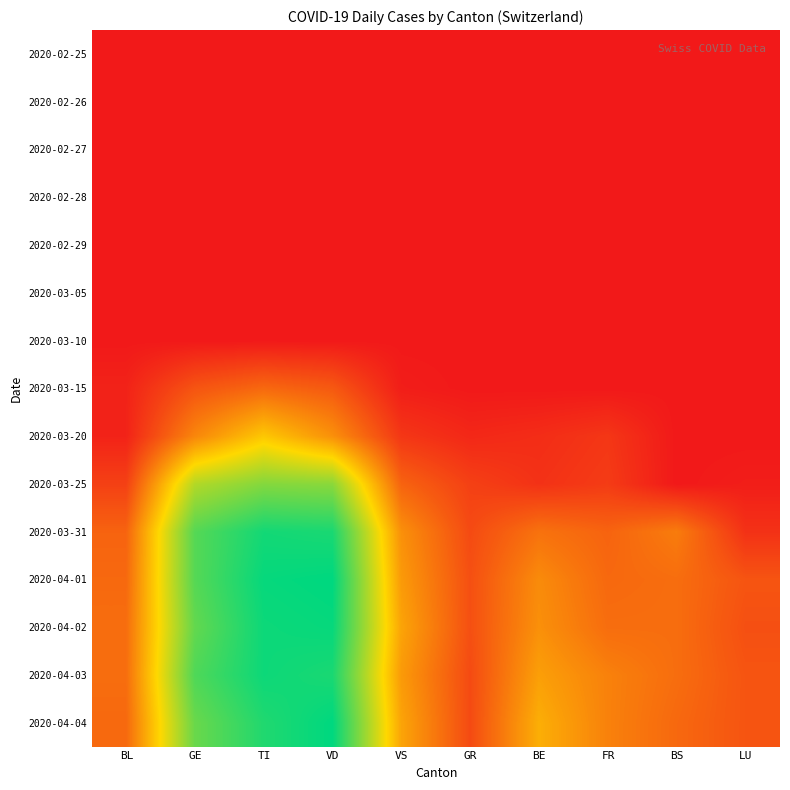

Reading left to right, what are all the values shown in this chart?

2020-02-25: BL=0	GE=0	TI=0	VD=0	VS=0	GR=0	BE=0	FR=0	BS=0	LU=0
2020-02-26: BL=0	GE=0	TI=0	VD=0	VS=0	GR=0	BE=0	FR=0	BS=0	LU=0
2020-02-27: BL=0	GE=0	TI=0	VD=0	VS=0	GR=0	BE=0	FR=0	BS=0	LU=0
2020-02-28: BL=0	GE=0	TI=0	VD=0	VS=0	GR=0	BE=0	FR=0	BS=0	LU=0
2020-02-29: BL=0	GE=0	TI=0	VD=0	VS=0	GR=0	BE=0	FR=0	BS=0	LU=0
2020-03-05: BL=0	GE=0	TI=0	VD=0	VS=0	GR=0	BE=0	FR=0	BS=0	LU=0
2020-03-10: BL=0	GE=0	TI=0	VD=0	VS=0	GR=0	BE=0	FR=0	BS=0	LU=0
2020-03-15: BL=2	GE=12	TI=16	VD=13	VS=1	GR=0	BE=0	FR=0	BS=0	LU=0
2020-03-20: BL=2	GE=22	TI=35	VD=24	VS=6	GR=3	BE=4	FR=6	BS=0	LU=0
2020-03-25: BL=8	GE=50	TI=57	VD=56	VS=15	GR=8	BE=5	FR=7	BS=0	LU=1
2020-03-31: BL=15	GE=64	TI=74	VD=73	VS=24	GR=10	BE=18	FR=15	BS=20	LU=5
2020-04-01: BL=16	GE=64	TI=76	VD=77	VS=26	GR=11	BE=23	FR=16	BS=17	LU=12
2020-04-02: BL=17	GE=62	TI=75	VD=76	VS=28	GR=11	BE=24	FR=17	BS=17	LU=11
2020-04-03: BL=17	GE=65	TI=75	VD=73	VS=26	GR=10	BE=27	FR=21	BS=17	LU=12
2020-04-04: BL=16	GE=61	TI=72	VD=77	VS=28	GR=10	BE=30	FR=21	BS=16	LU=12